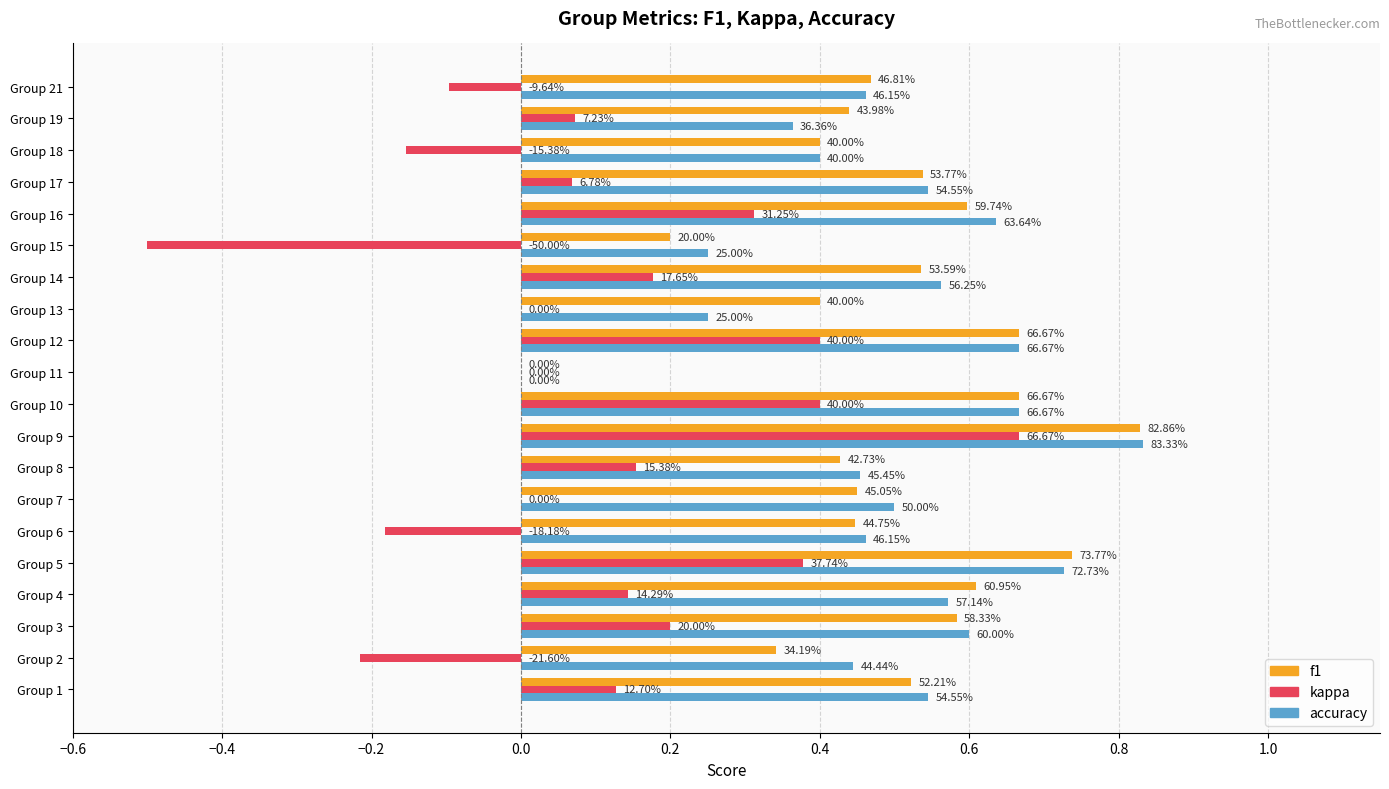

What are all the series names shown in the legend?

f1, kappa, accuracy